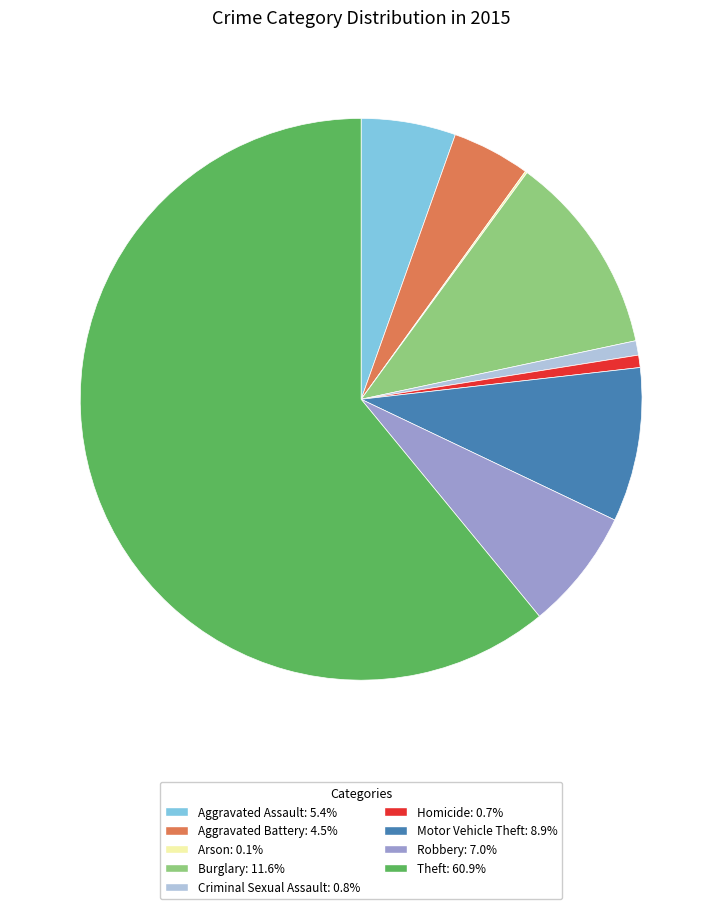

Does Burglary account for over 50% of the chart?

No